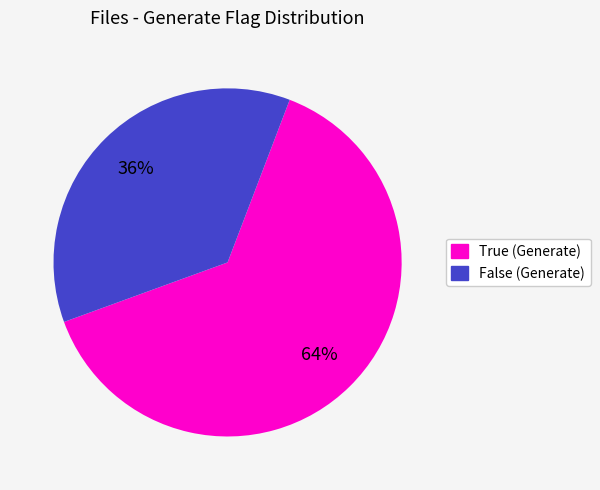

To the nearest percent, what percentage of the pie is False (Generate)?

36%